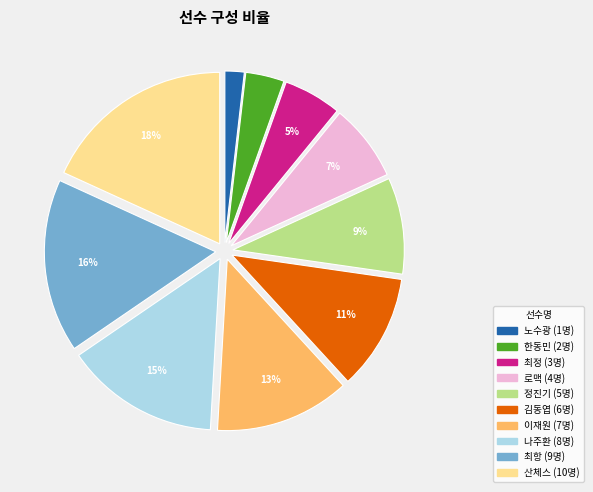

To the nearest percent, what is the combined percentage of 산체스 and 김동엽?

29%